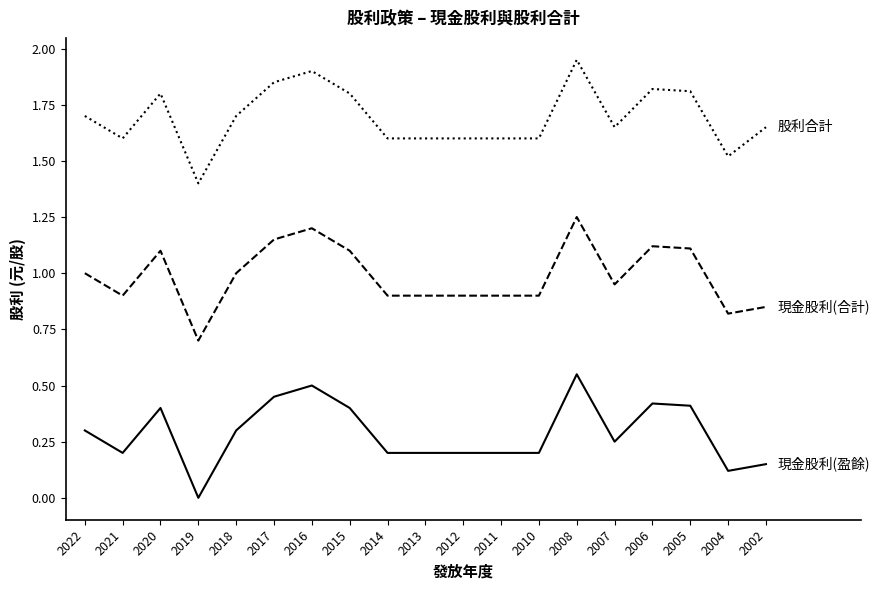

At which category does the chart reach its peak across all series?

2008